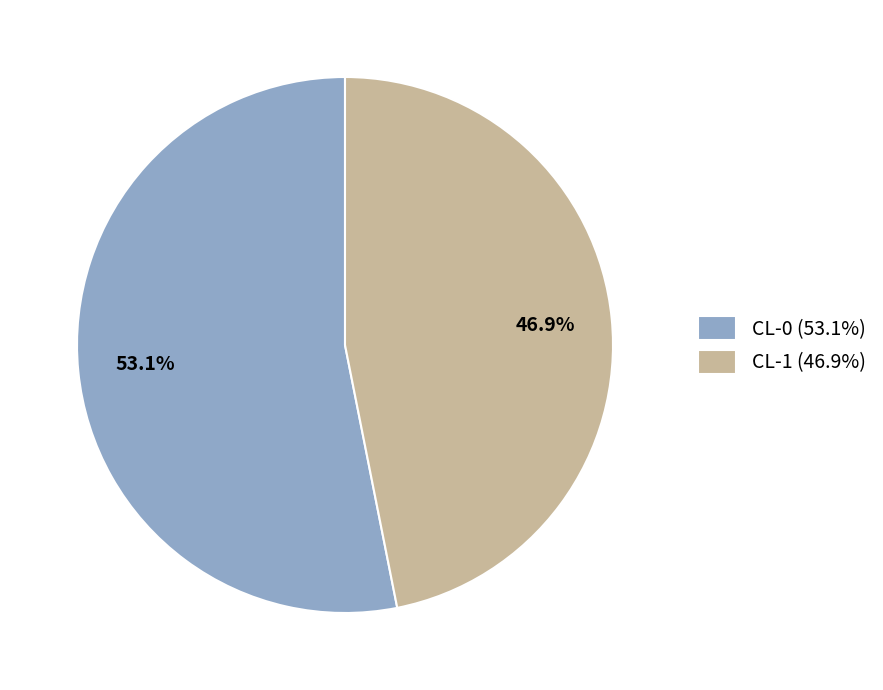

Is the sum of CL-1 and CL-0 greater than half?

Yes